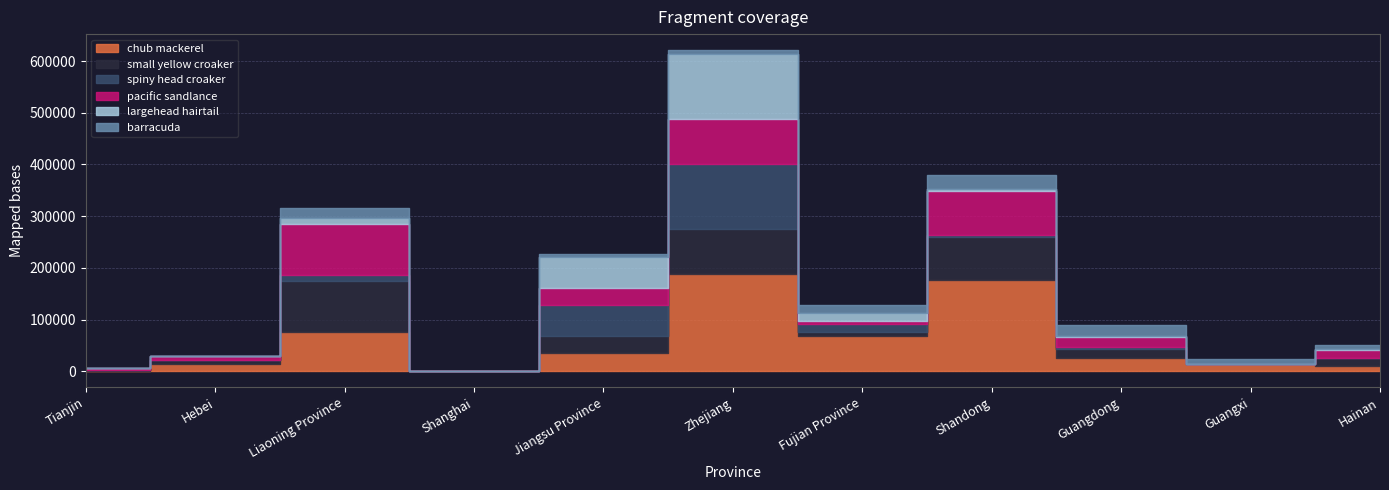

What is the label of the 6th point from the left?

Zhejiang